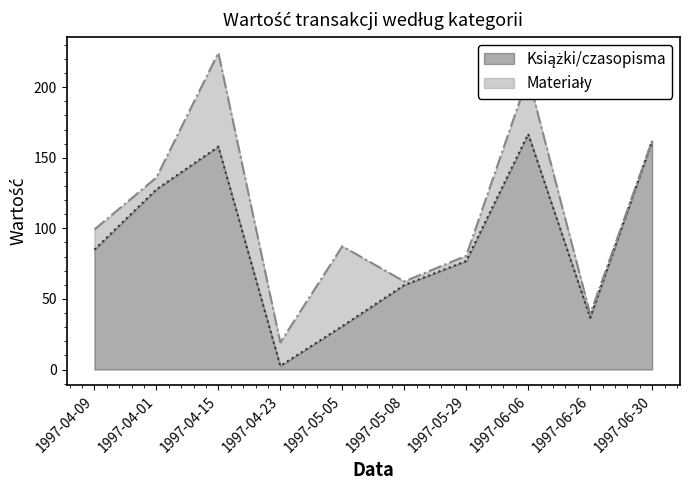

Count the number of values greater than 84.

5